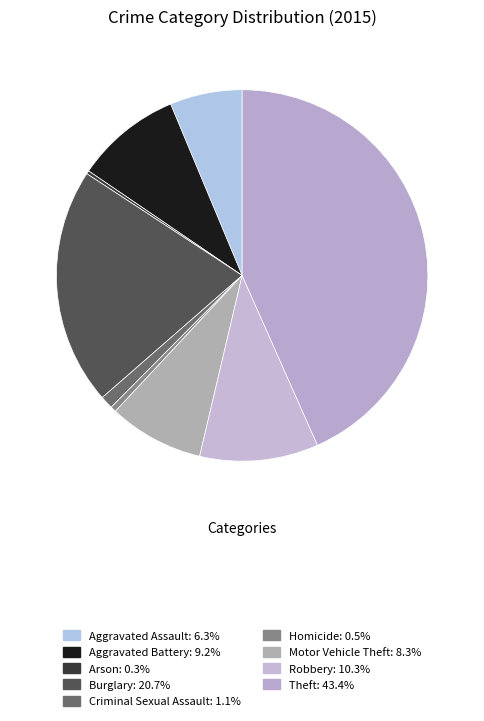

How many segments does this pie chart have?

9